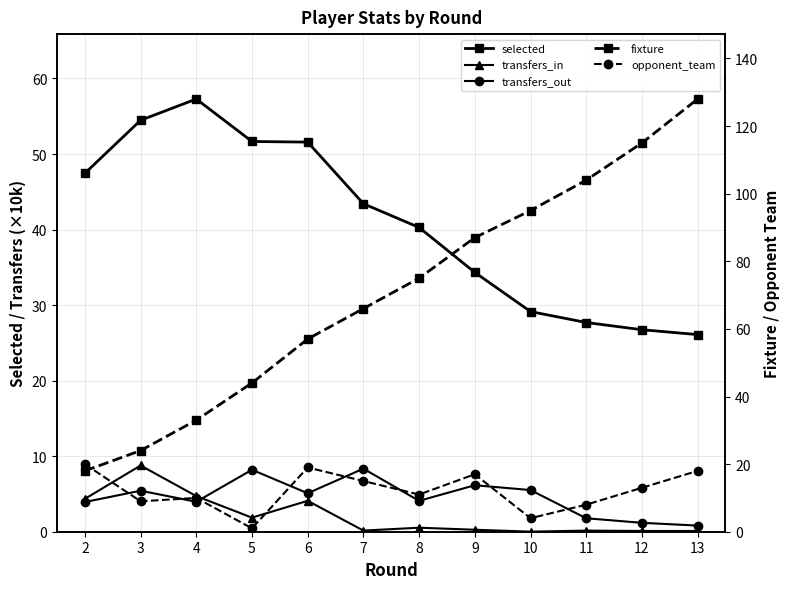

Between 8 and 12, which is larger?

8